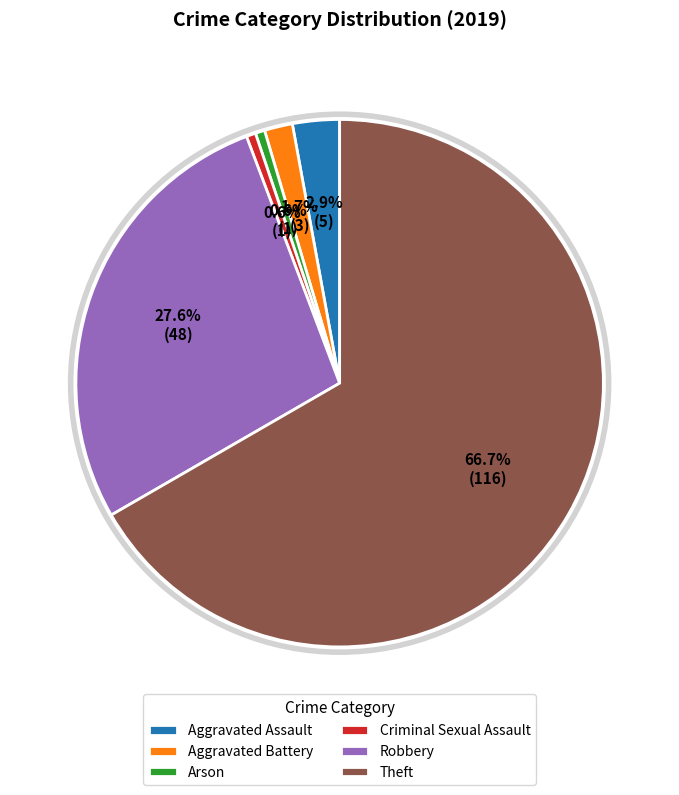

To the nearest percent, what portion does Arson represent?

1%